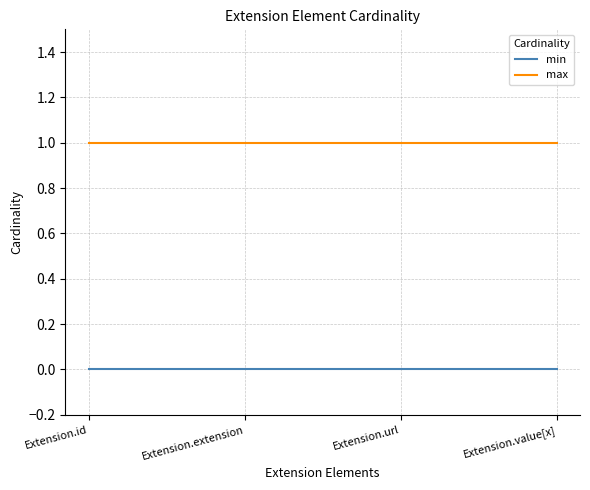

At Extension.value[x], list the series in order from smallest to largest.

min, max